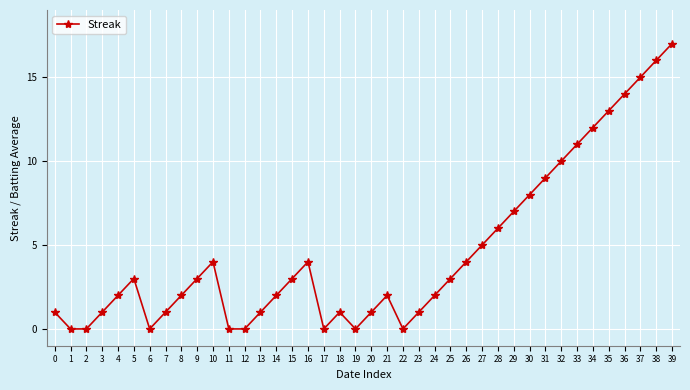

True or false: the data shows 11 at 30.

False